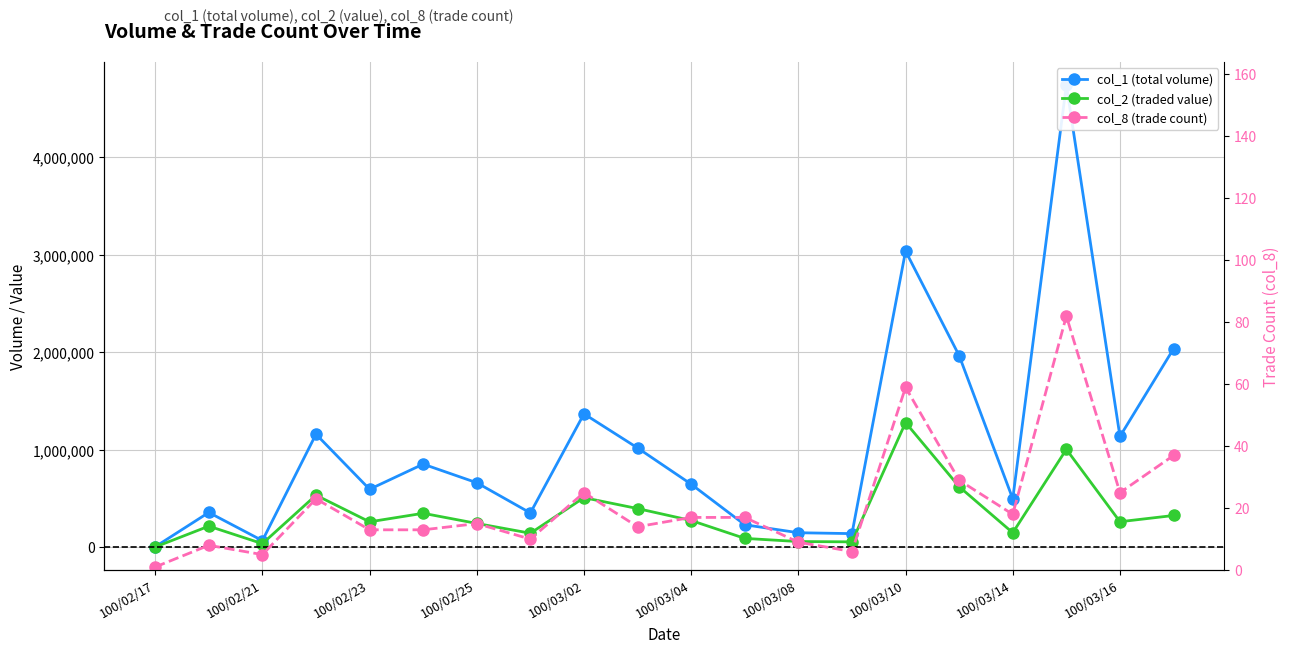

Reading left to right, what are all the values shown in this chart?

col_1 (total volume): 5000	357000	68000	1160000	595000	853000	662000	352000	1369000	1019000	647000	231000	149000	140000	3039000	1966000	497000	4742000	1137000	2037000
col_2 (traded value): 2750	216480	36920	534490	260950	348660	244330	143880	508850	397140	274530	91110	58560	55500	1279650	621320	148680	1004680	262030	325930
col_8 (trade count): 1	8	5	23	13	13	15	10	25	14	17	17	9	6	59	29	18	82	25	37